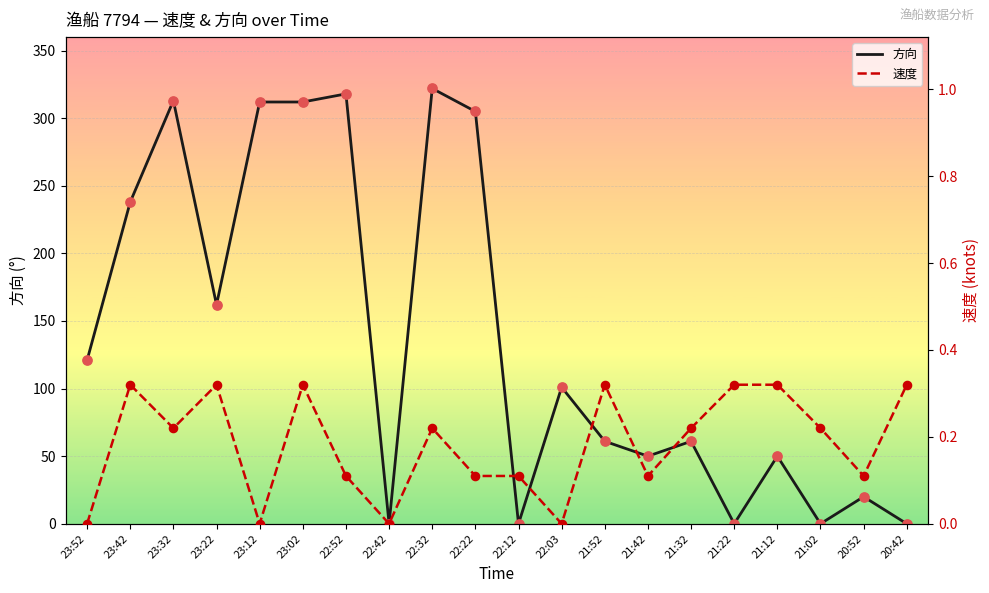

At how many categories does at least one series exceed 158?

8